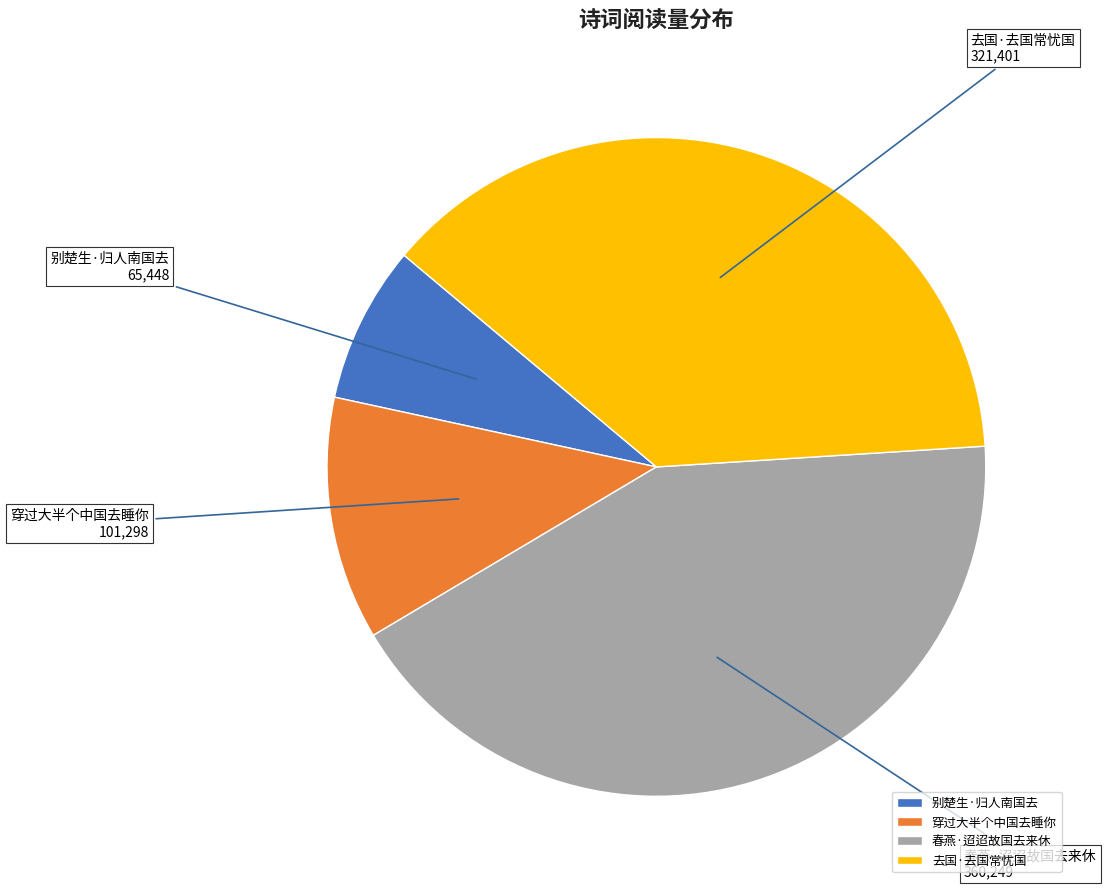

How many segments does this pie chart have?

4